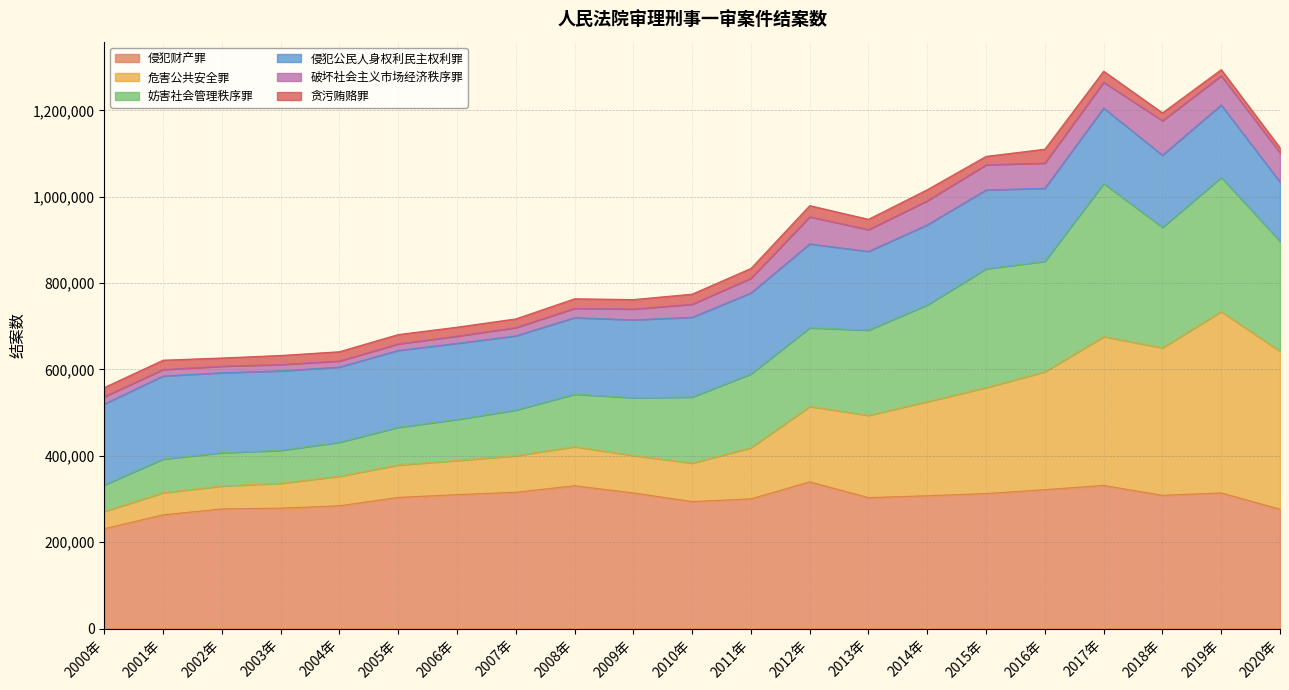

At which label does 侵犯财产罪 reach its minimum?

2000年